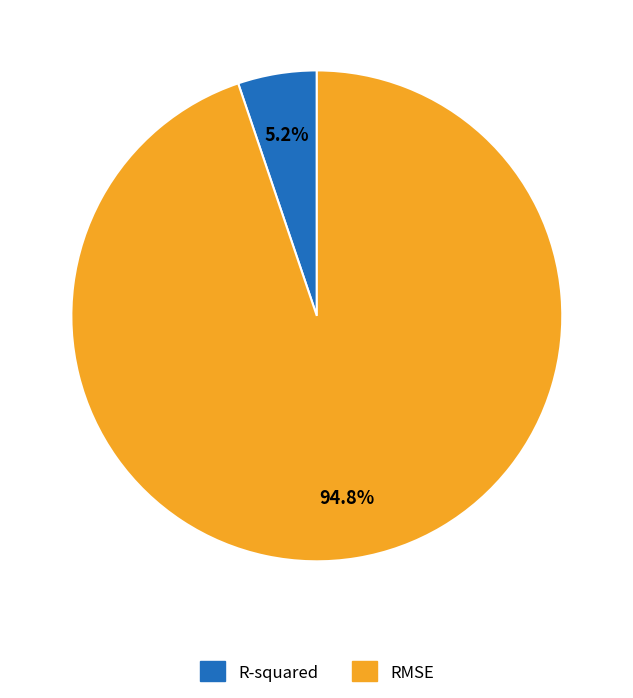

Does RMSE account for over 50% of the chart?

Yes